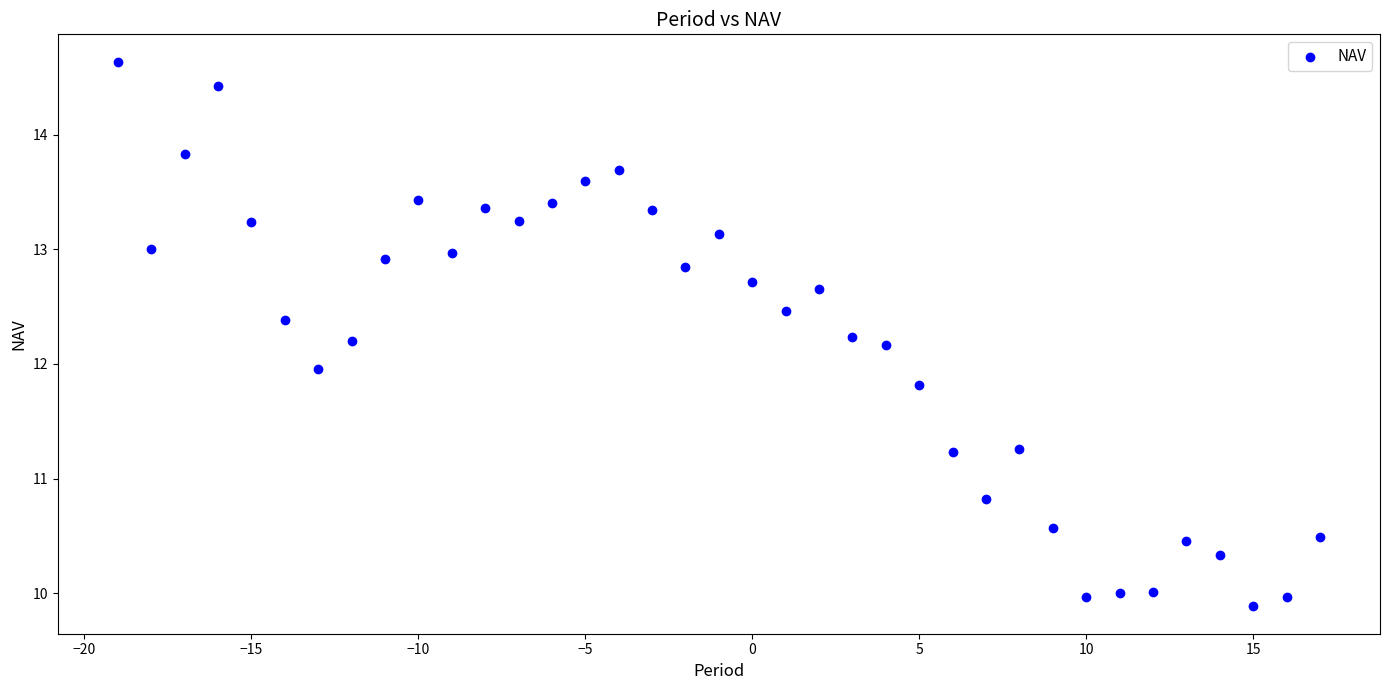

What is the range of Y values (max minus min)?

4.8